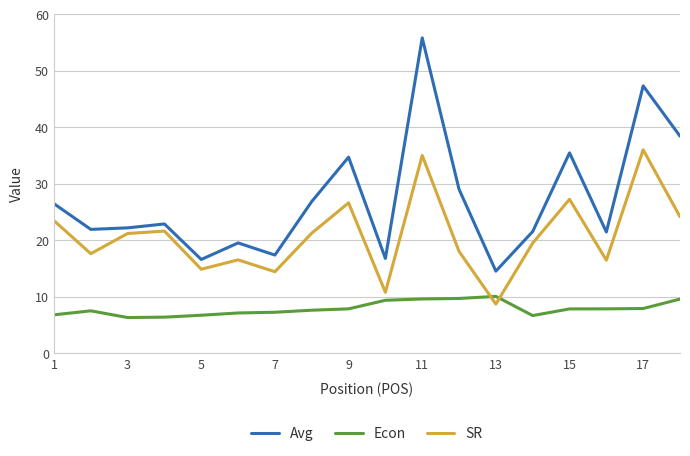

List the series in order of their overall mean, lowest first.

Econ, SR, Avg